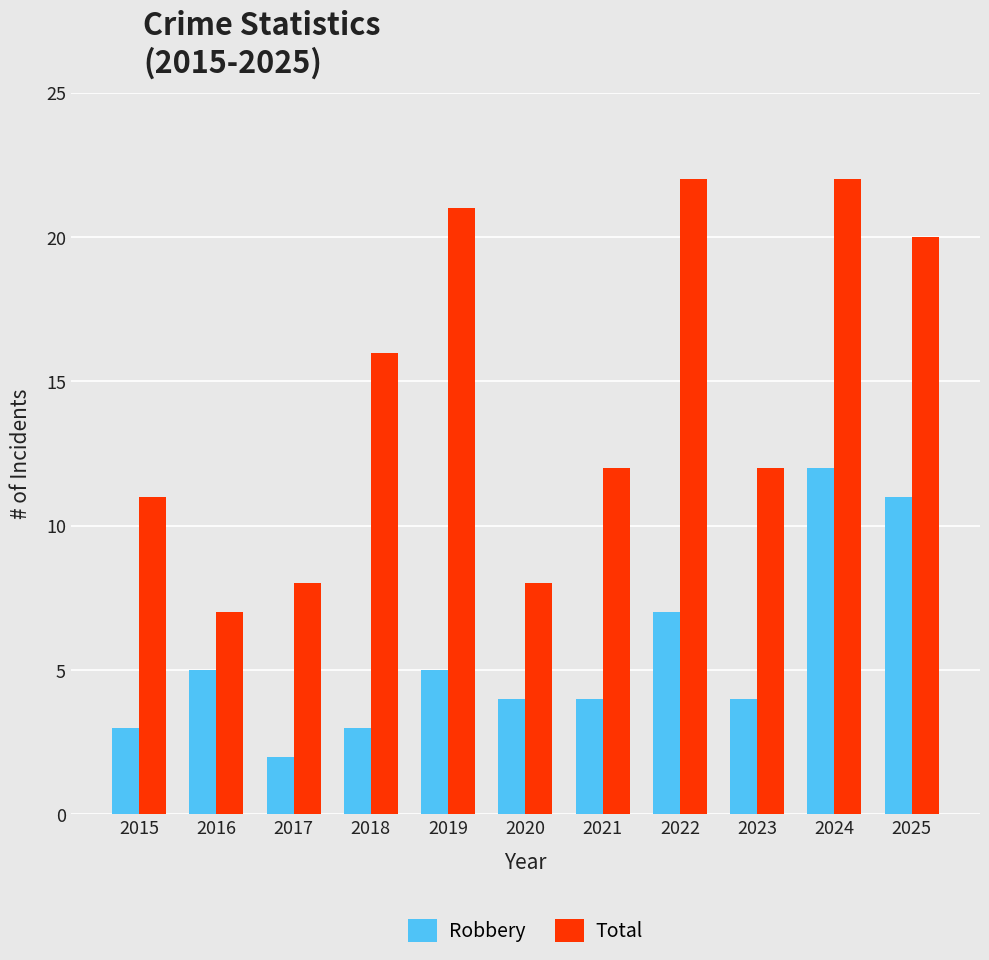

What is the maximum value for Total?

22